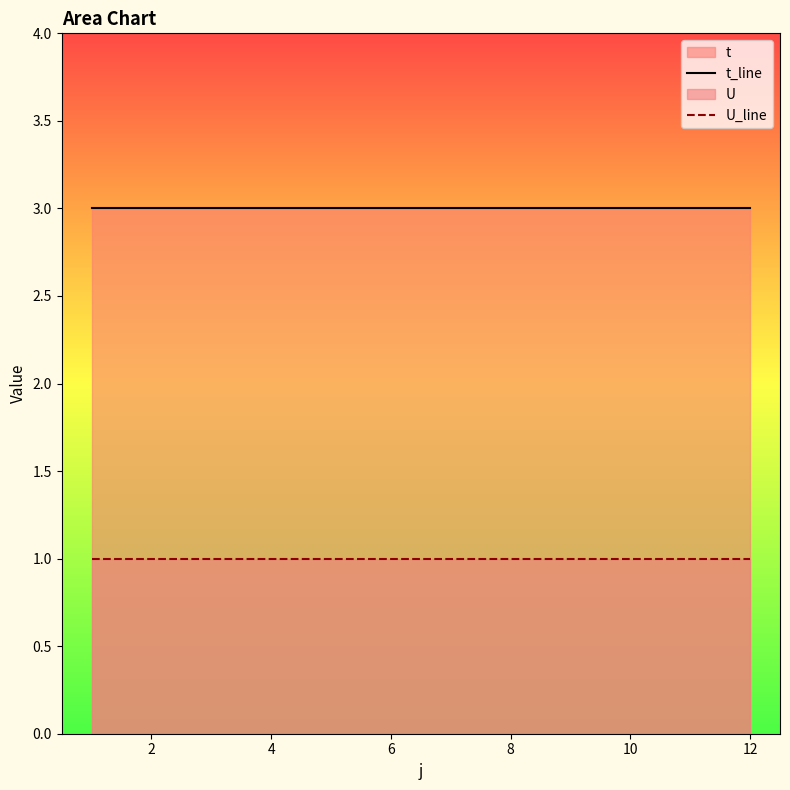

Which series has the largest range (max minus min)?

t_line